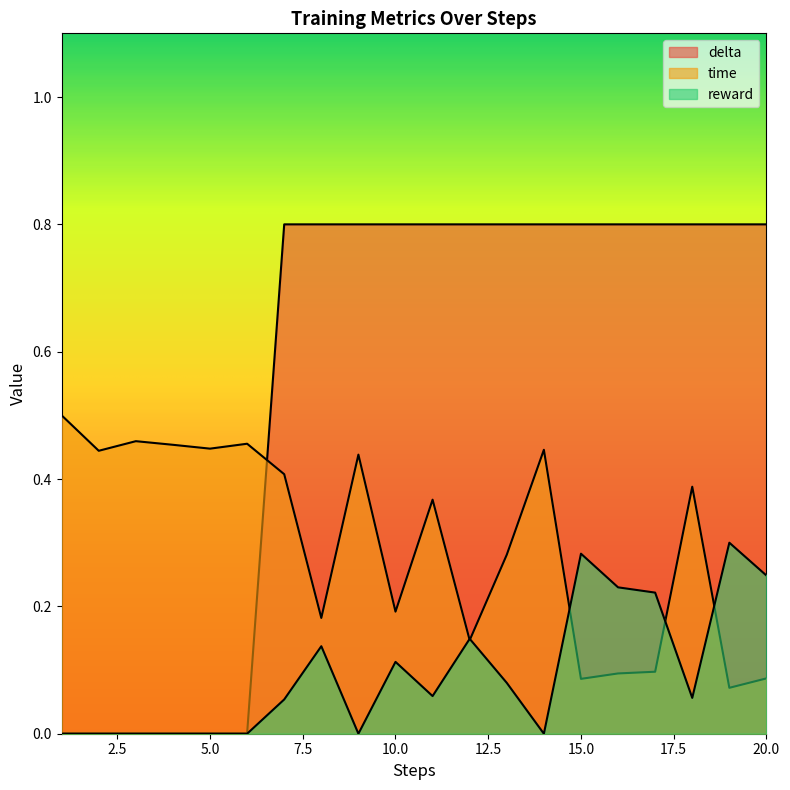

The value of time at 10 is 0.2. True or false?

True